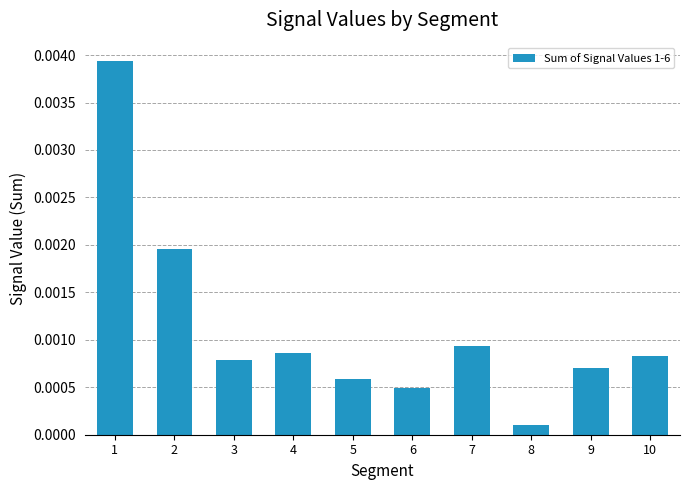

How many bars are there in total?

10